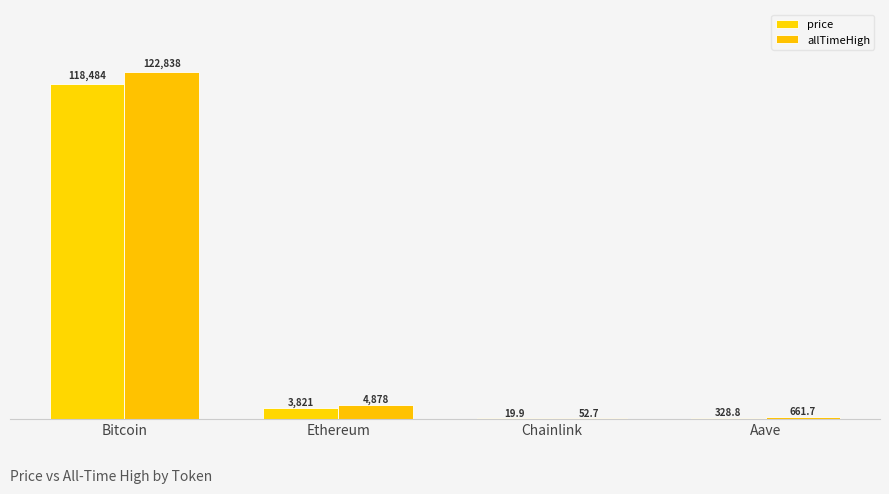

Between Bitcoin and Aave, which series saw the biggest shift?

allTimeHigh